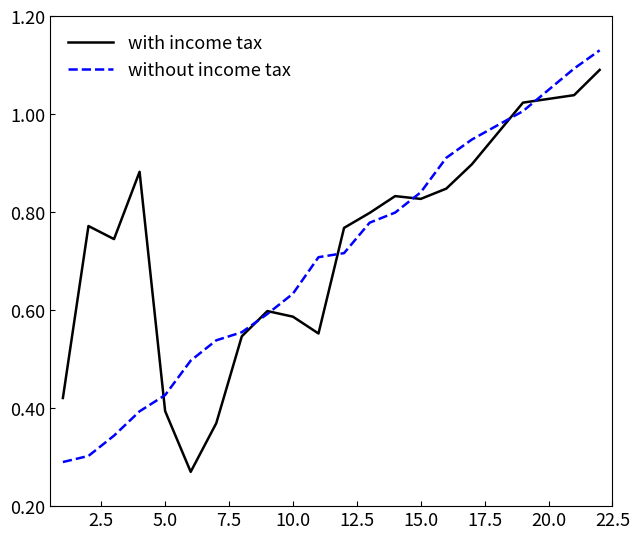

What is the smallest value displayed?

0.3